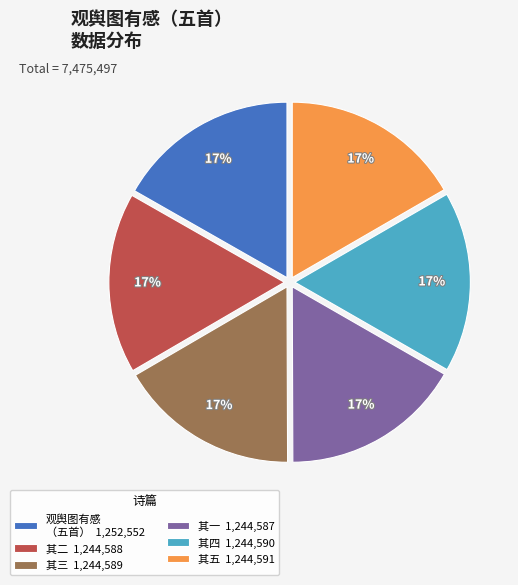

How many segments does this pie chart have?

6